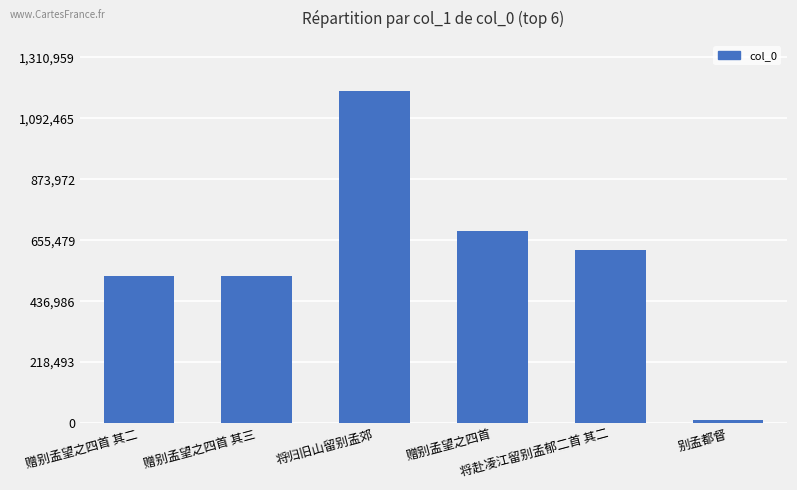

What is the label of the 6th bar from the right?

赠别孟望之四首 其二